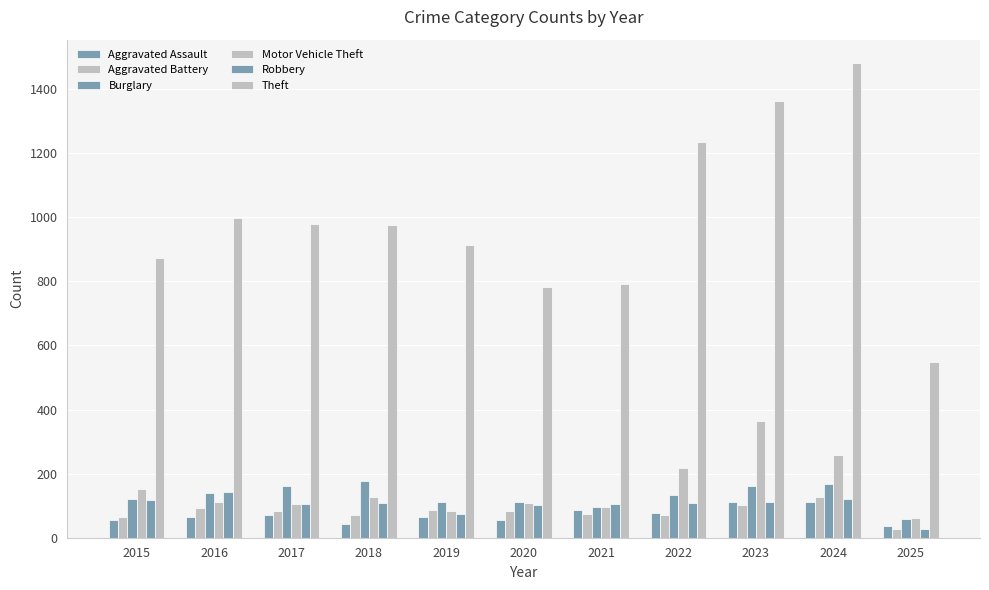

Count the number of data series in this chart.

6